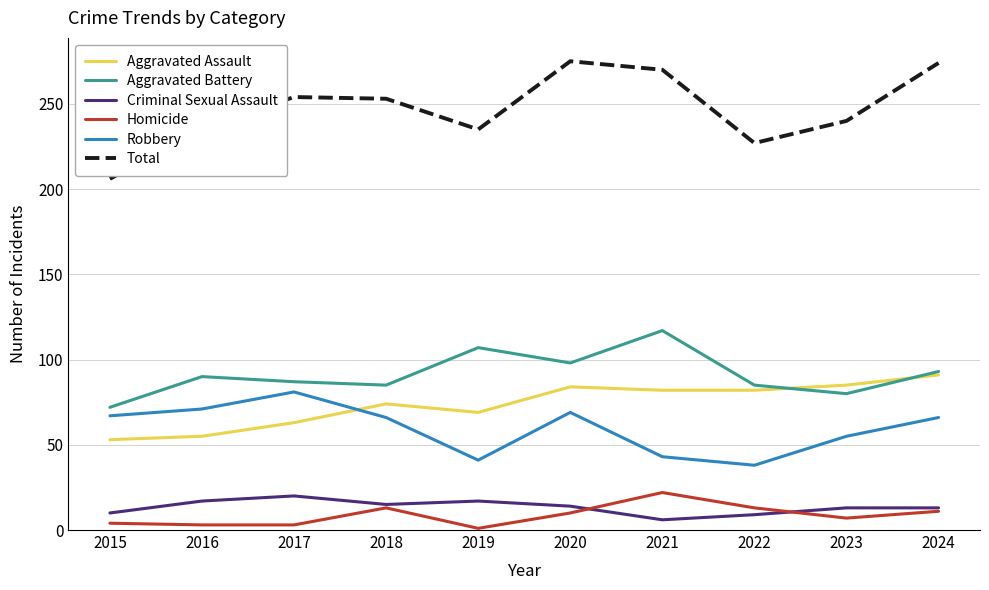

What is the difference between the second highest and second lowest values in the Total series?

47